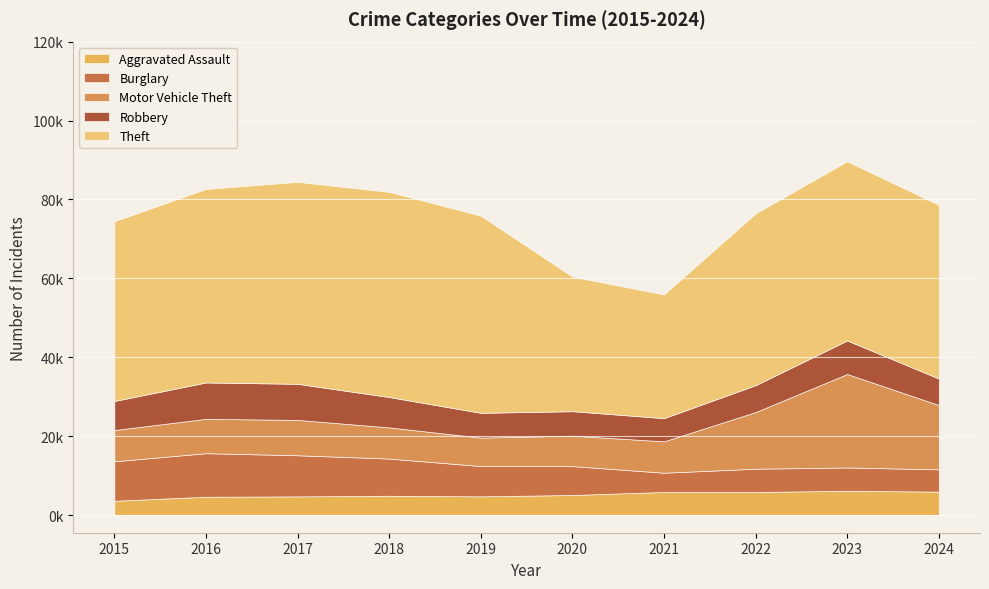

What are all the series names shown in the legend?

Aggravated Assault, Burglary, Motor Vehicle Theft, Robbery, Theft